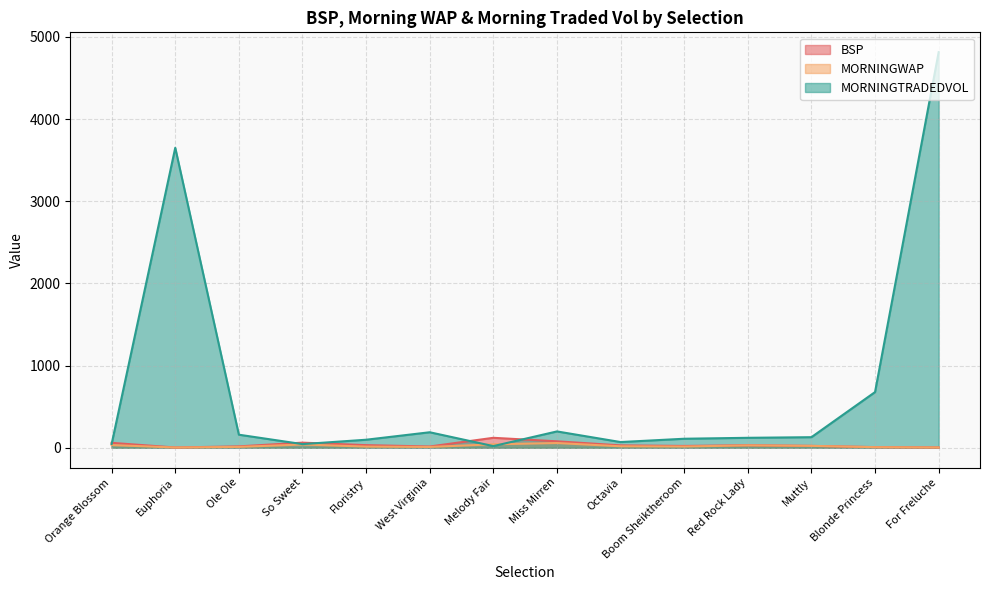

Does the chart display data point markers on the line(s)?

No